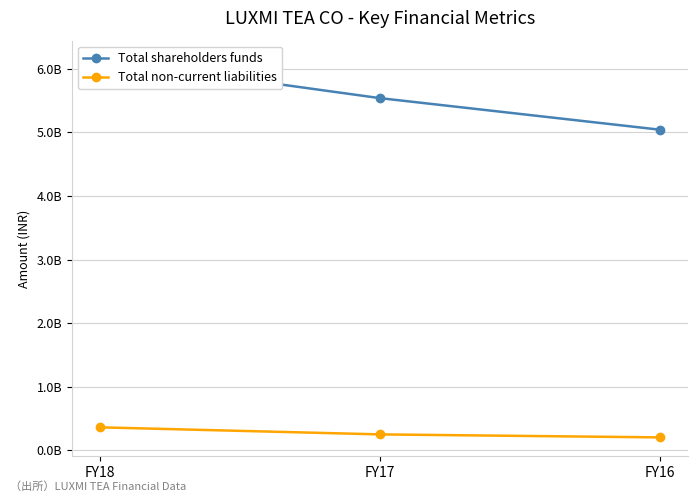

What is the value of the Total non-current liabilities point at the 1st from the left?

361568000